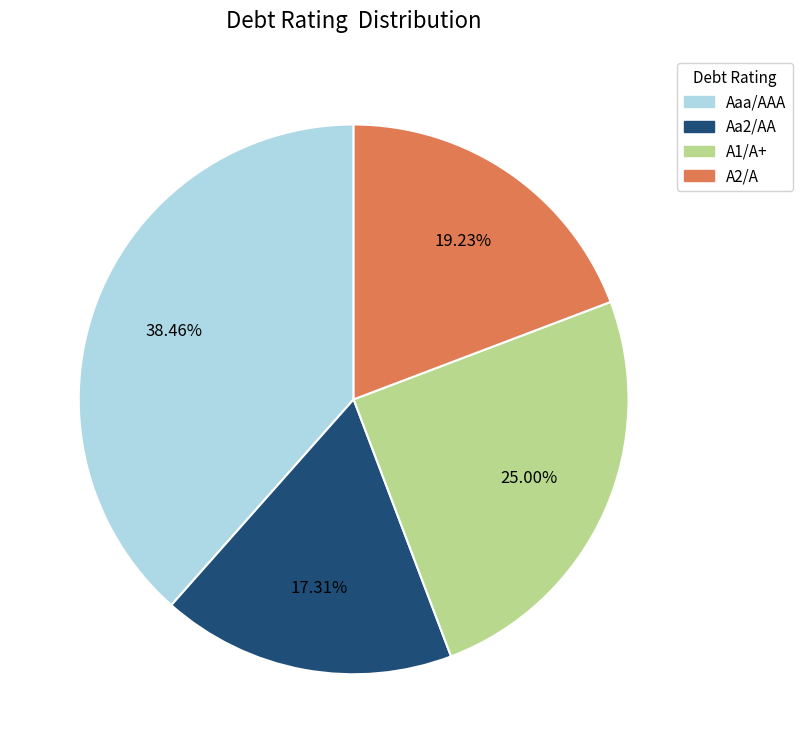

To the nearest percent, what is the difference between the largest and smallest slice percentages?

21%